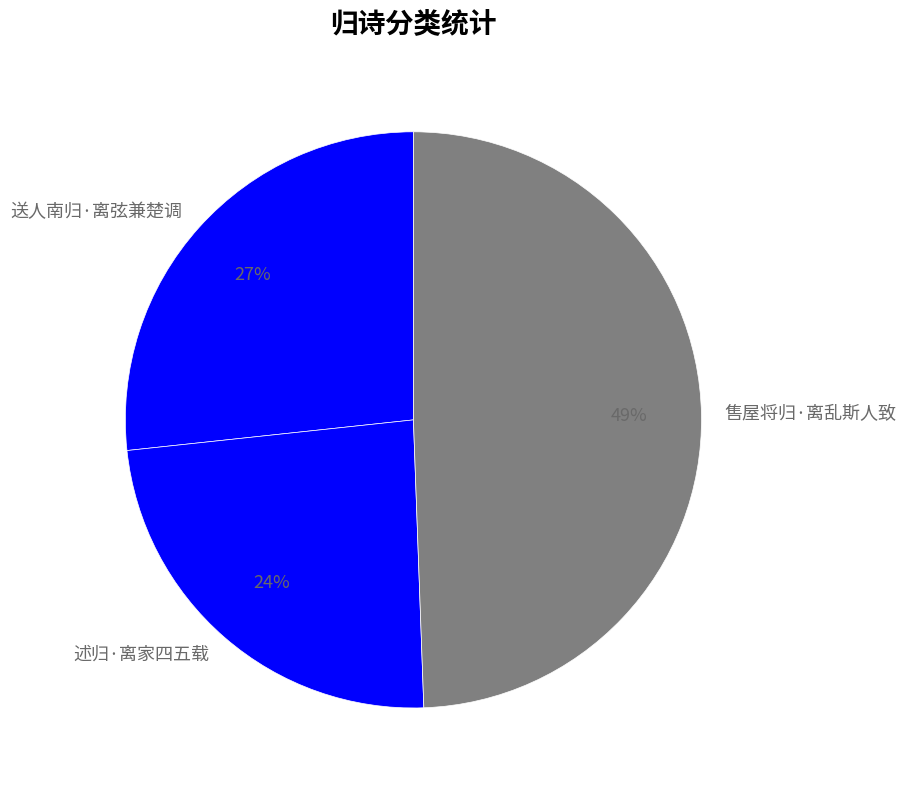

The 述归·离家四五载 slice represents 24% of the pie. True or false?

True